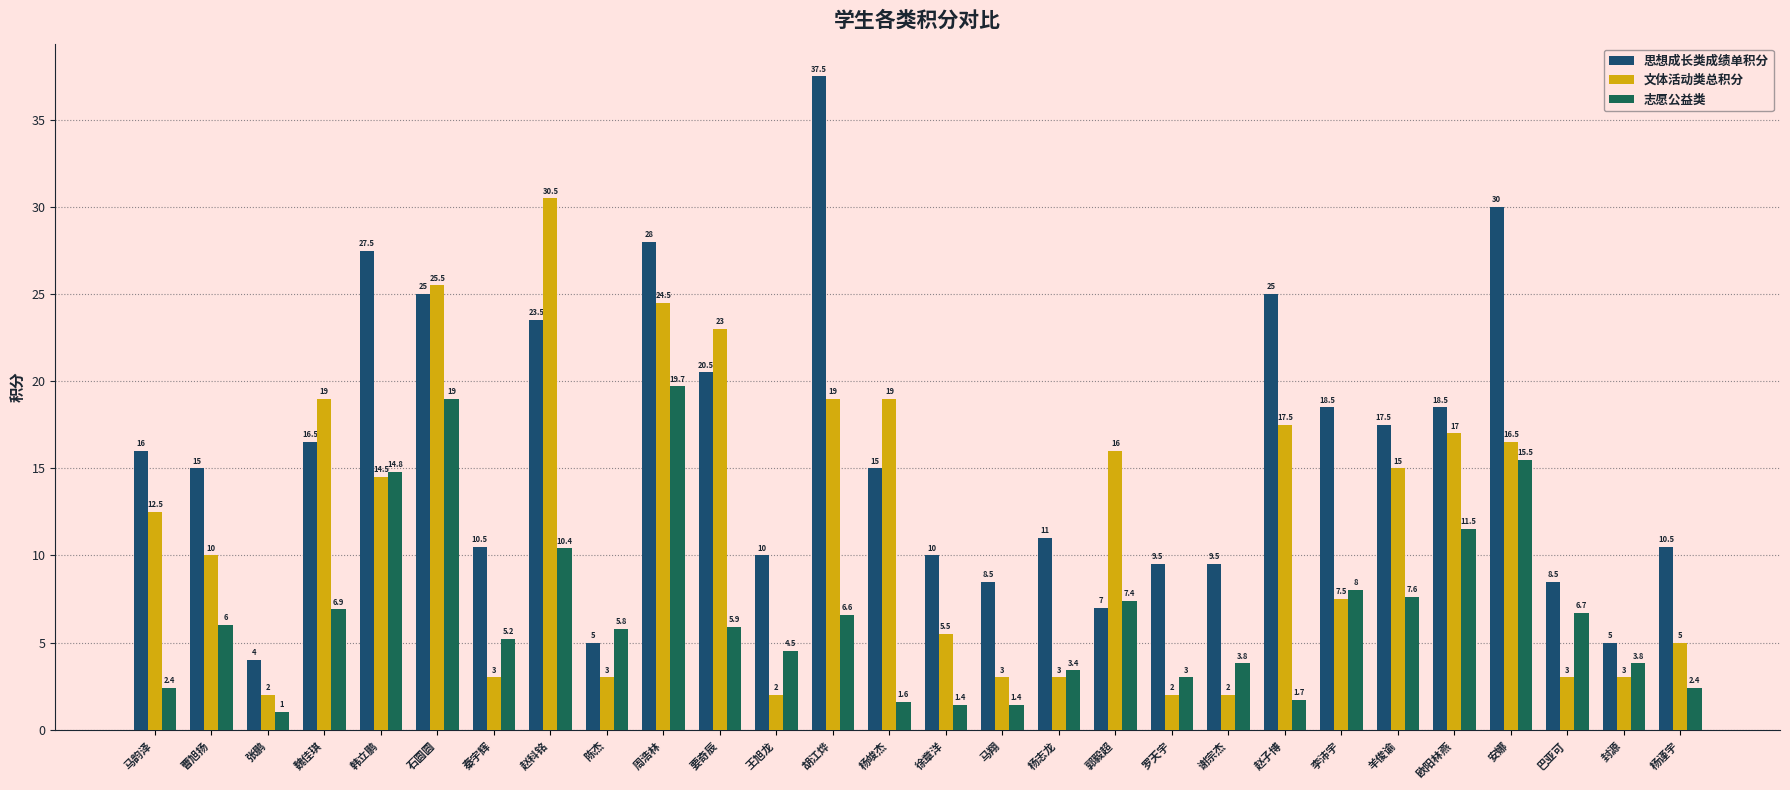

Which series has the largest total across all categories?

思想成长类成绩单积分